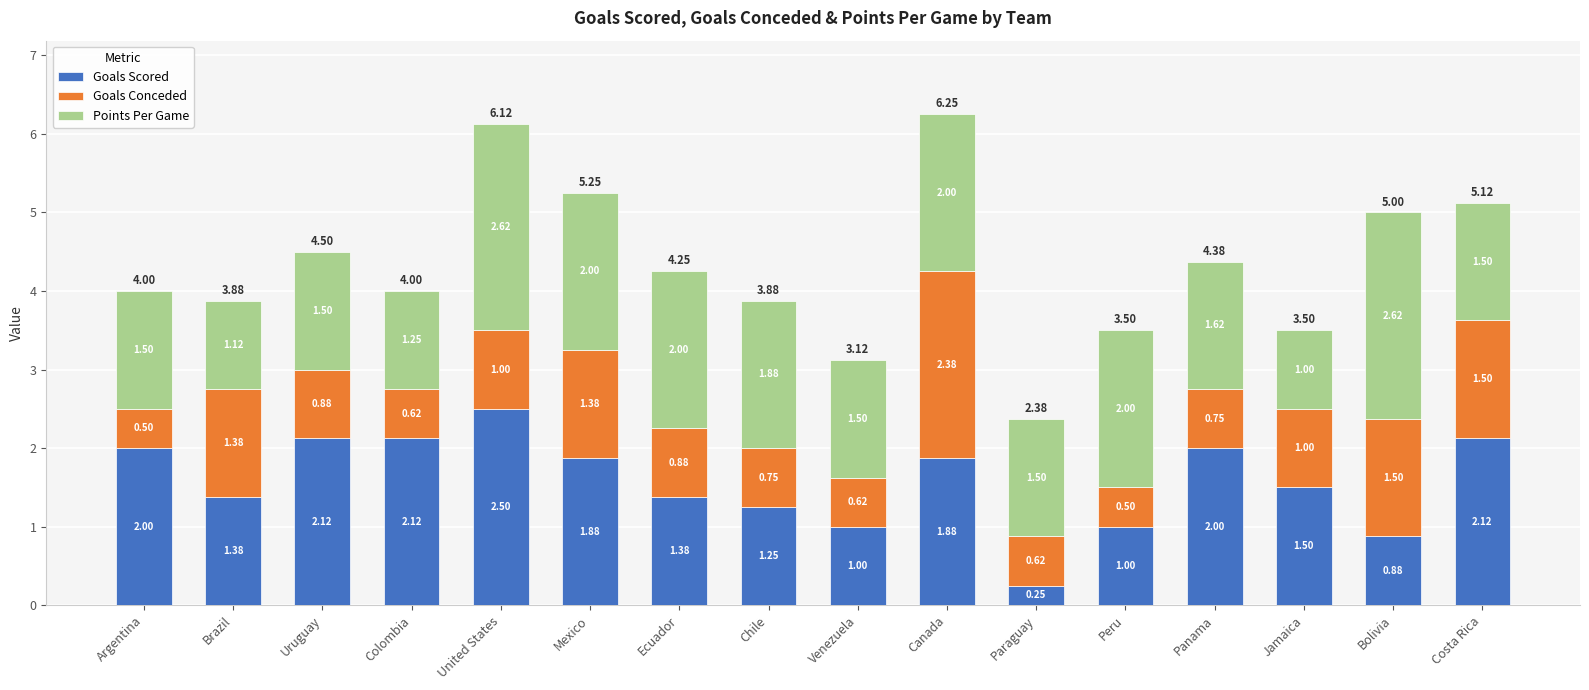

True or false: Goals Scored has a value of 0.6 at Mexico.

False